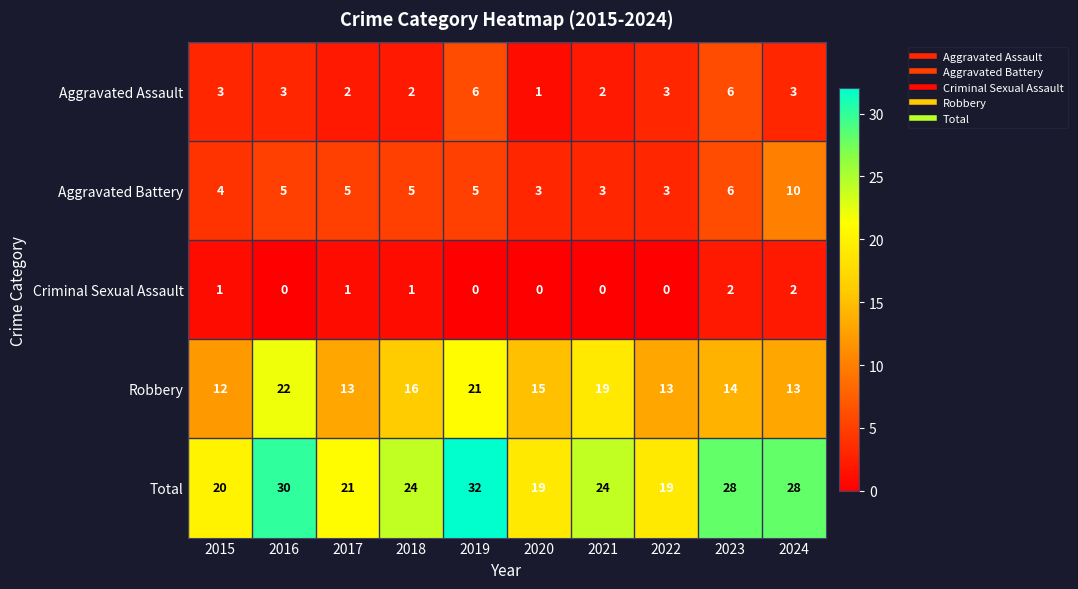

Is it true that Criminal Sexual Assault equals 2 at 2015?

False